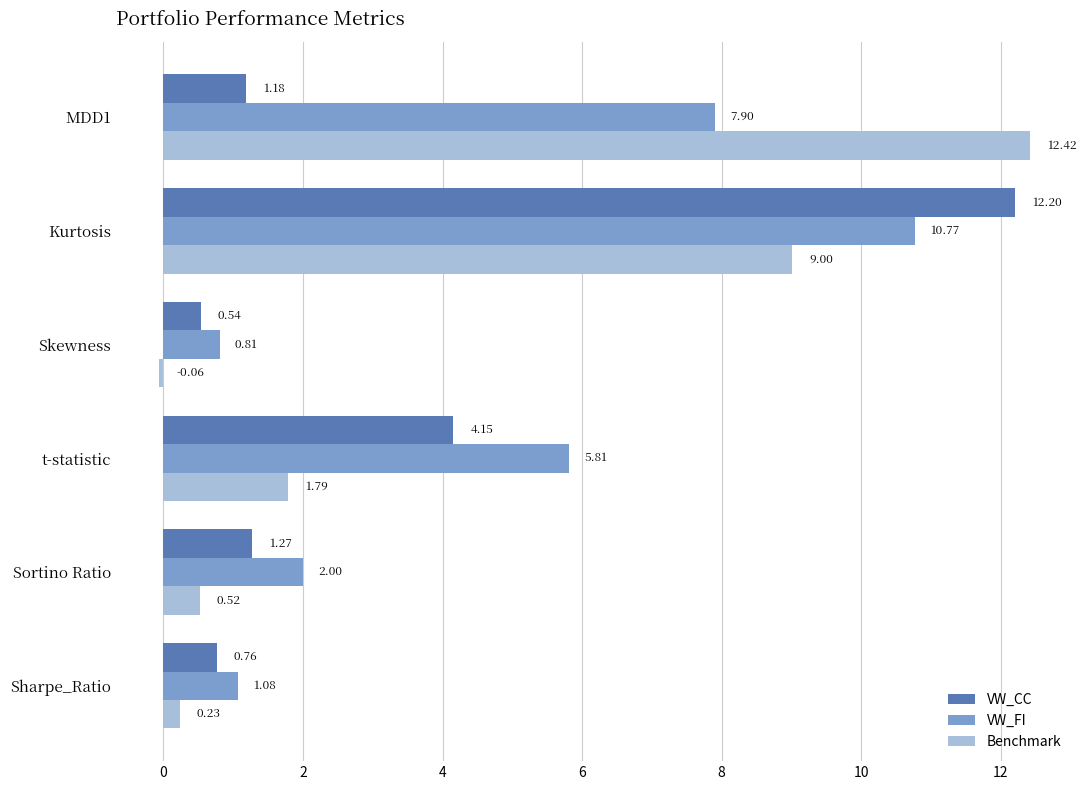

At which label is VW_FI closest to 5?

t-statistic